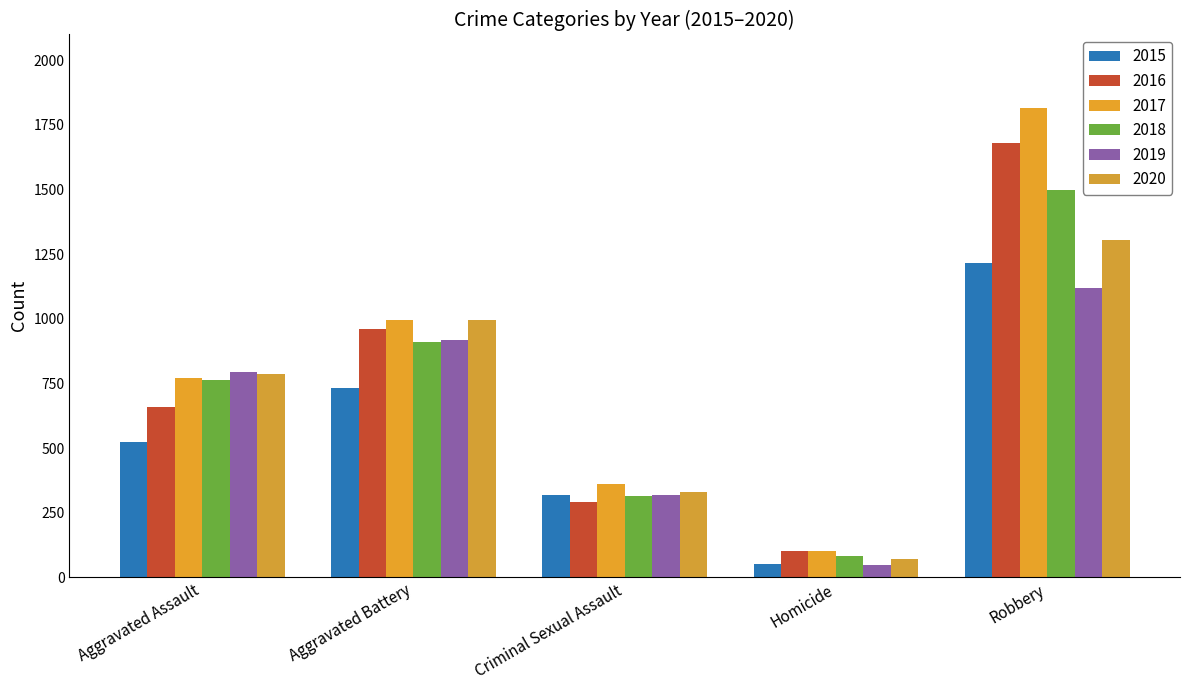

What is the difference between the maximum and minimum values in the 2015 series?

1167